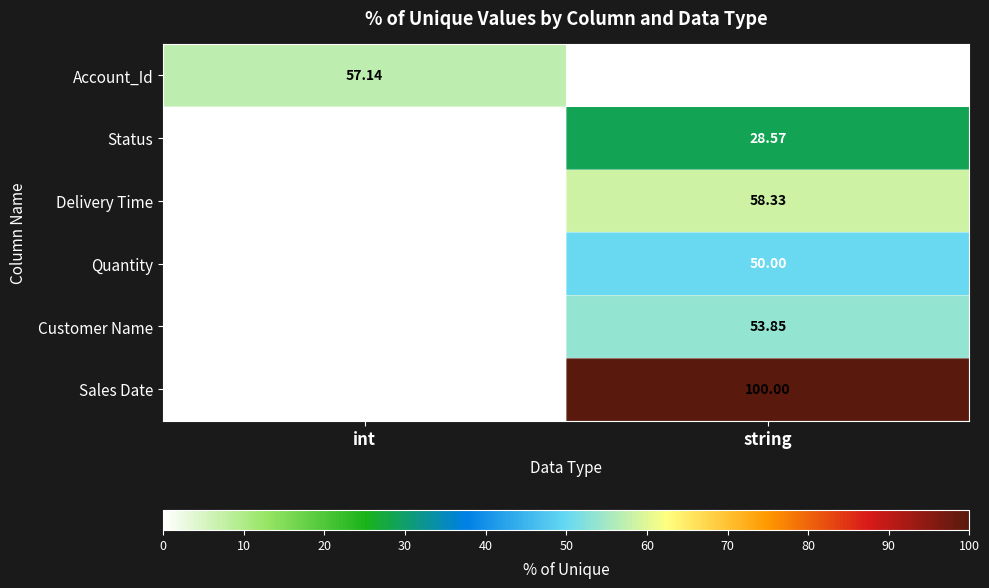

List the labels in order of Customer Name value, largest first.

string, int